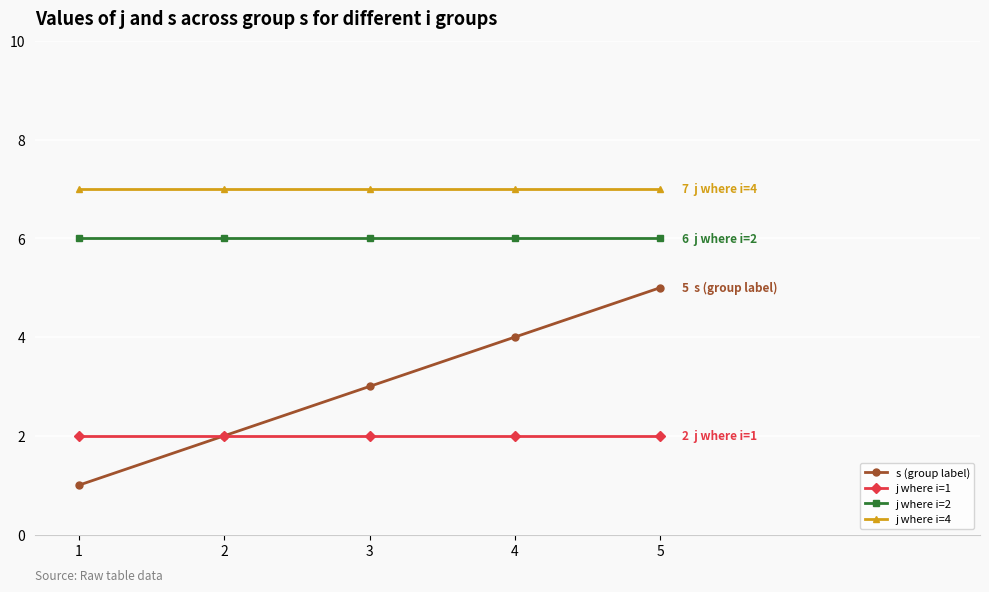

What is the average value of the j where i=1 series?

2